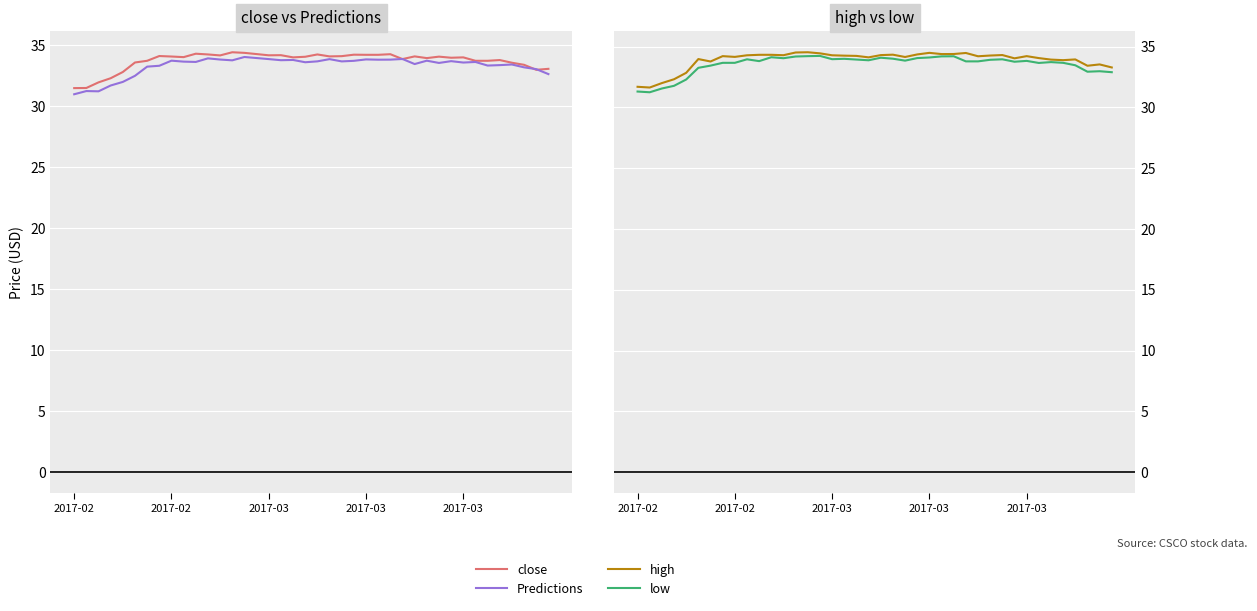

Where is the first local minimum for close?

9